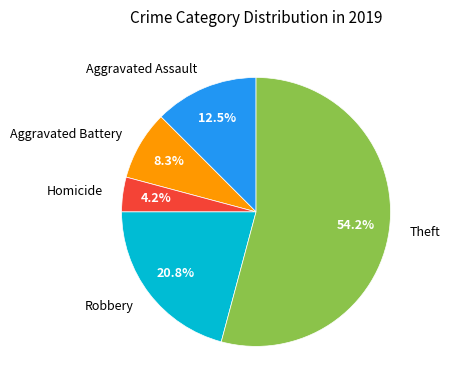

What percentage is NOT represented by Theft?

45.8%